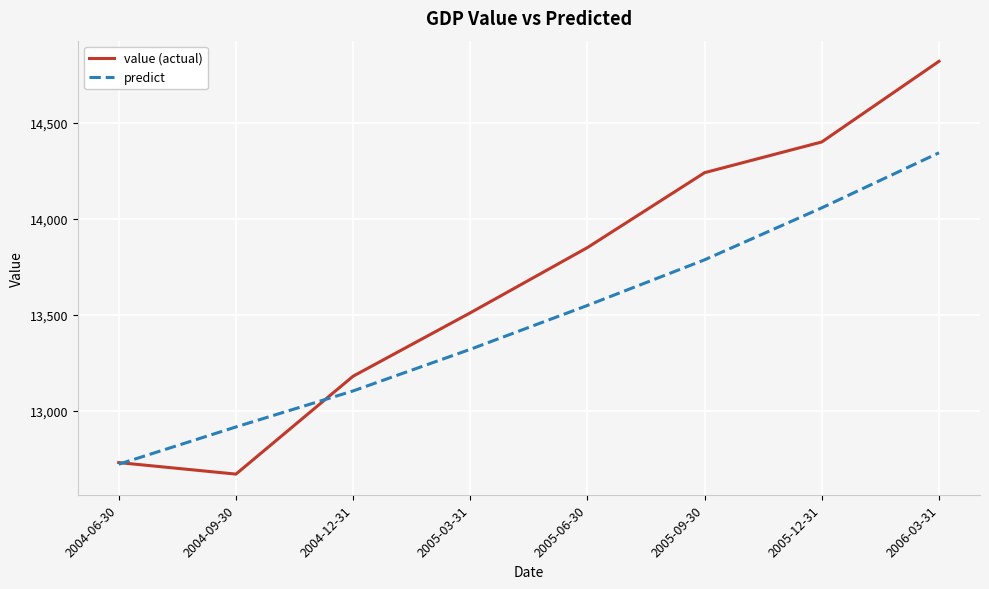

Where is the first local minimum for value (actual)?

2004-09-30